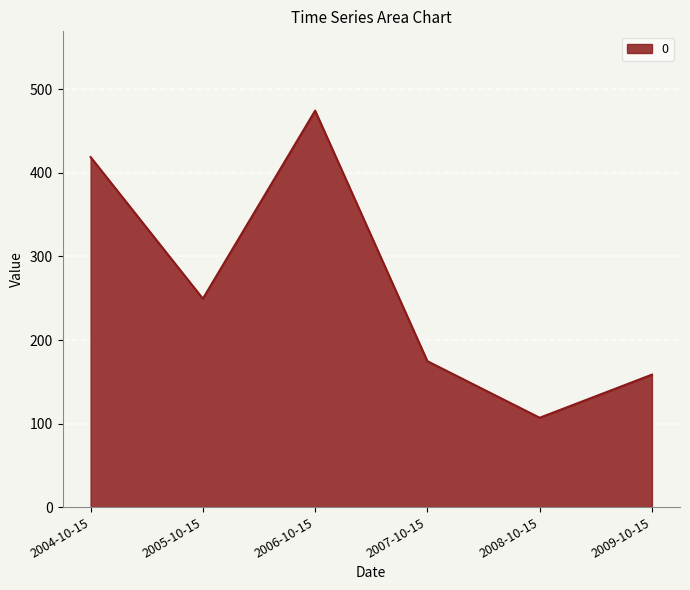

What value does the data have at 2005-10-15?

249.5